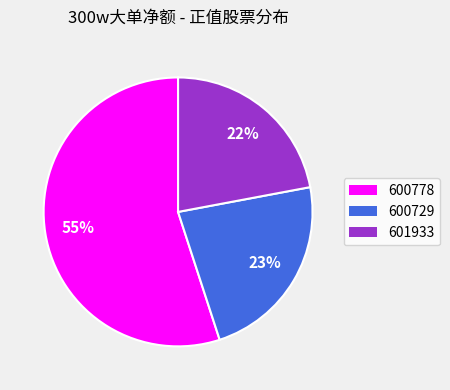

How many segments does this pie chart have?

3